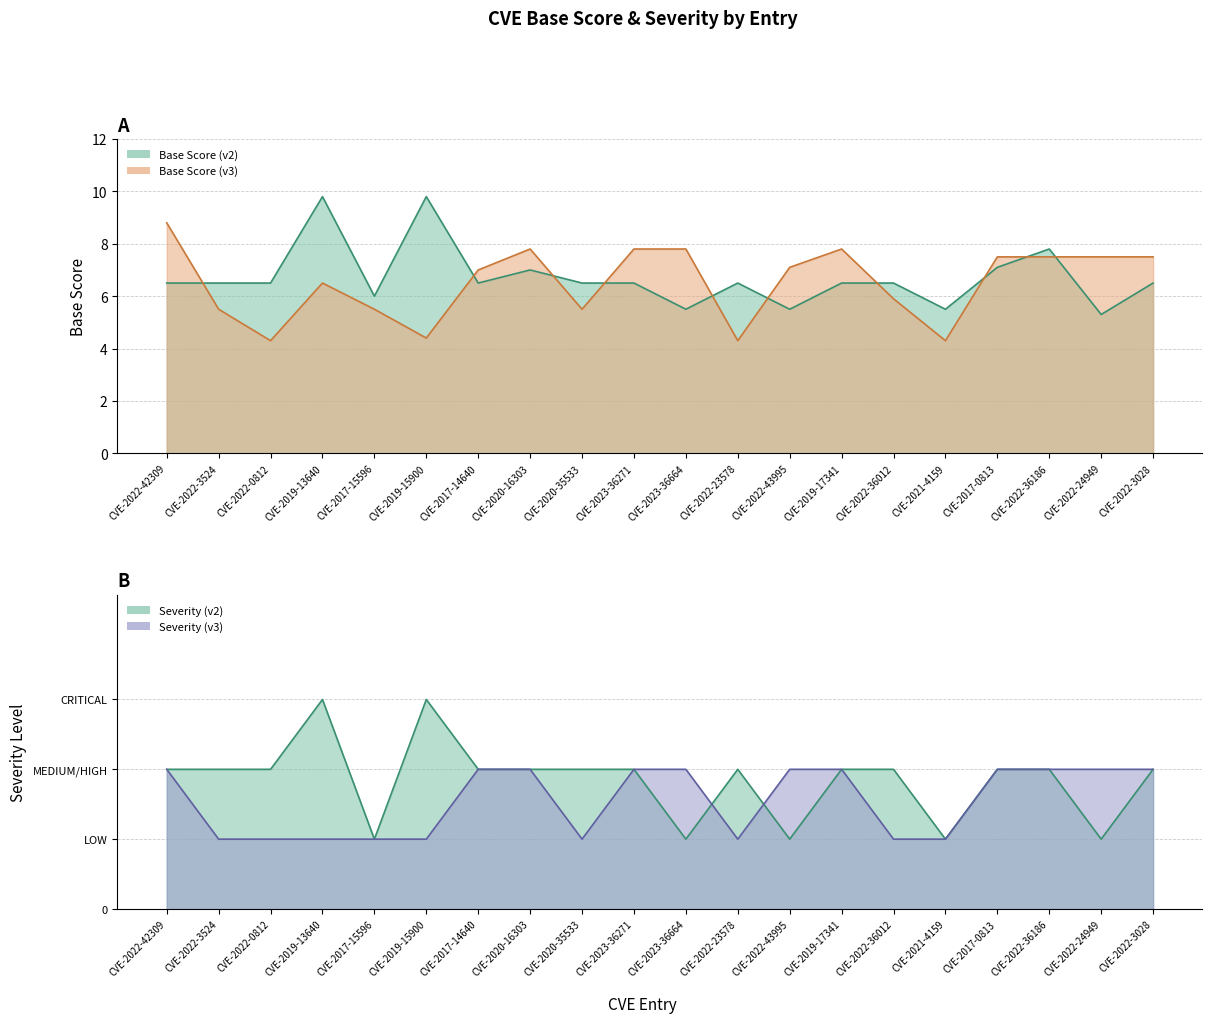

Rank the series at CVE-2020-16303 from lowest to highest value.

Severity v2, Severity v3, Avg Base Score (v2), Avg Base Score (v3)